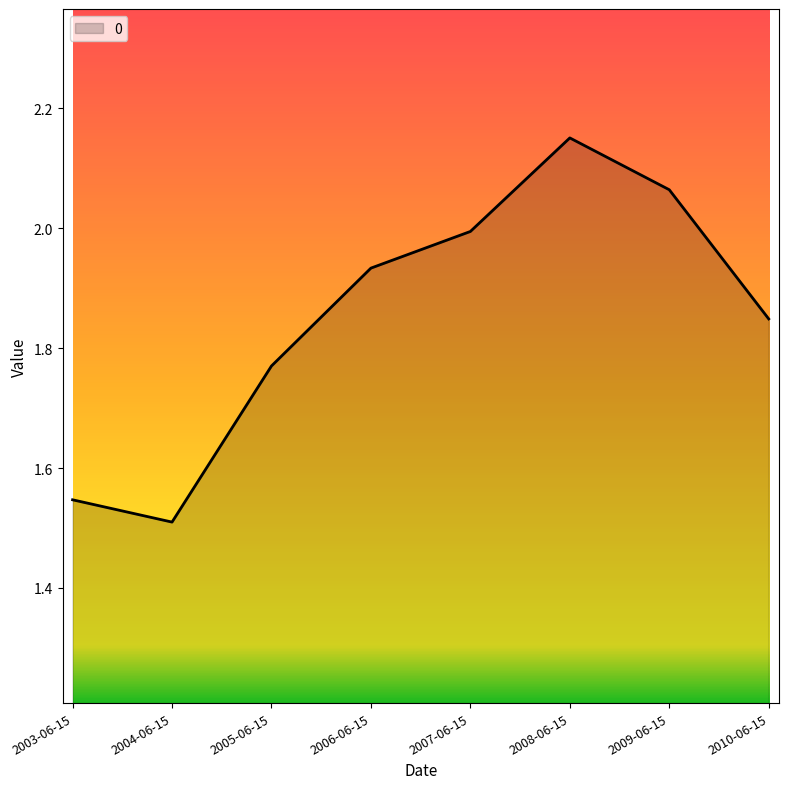

Which category has the highest value across all series?

2008-06-15